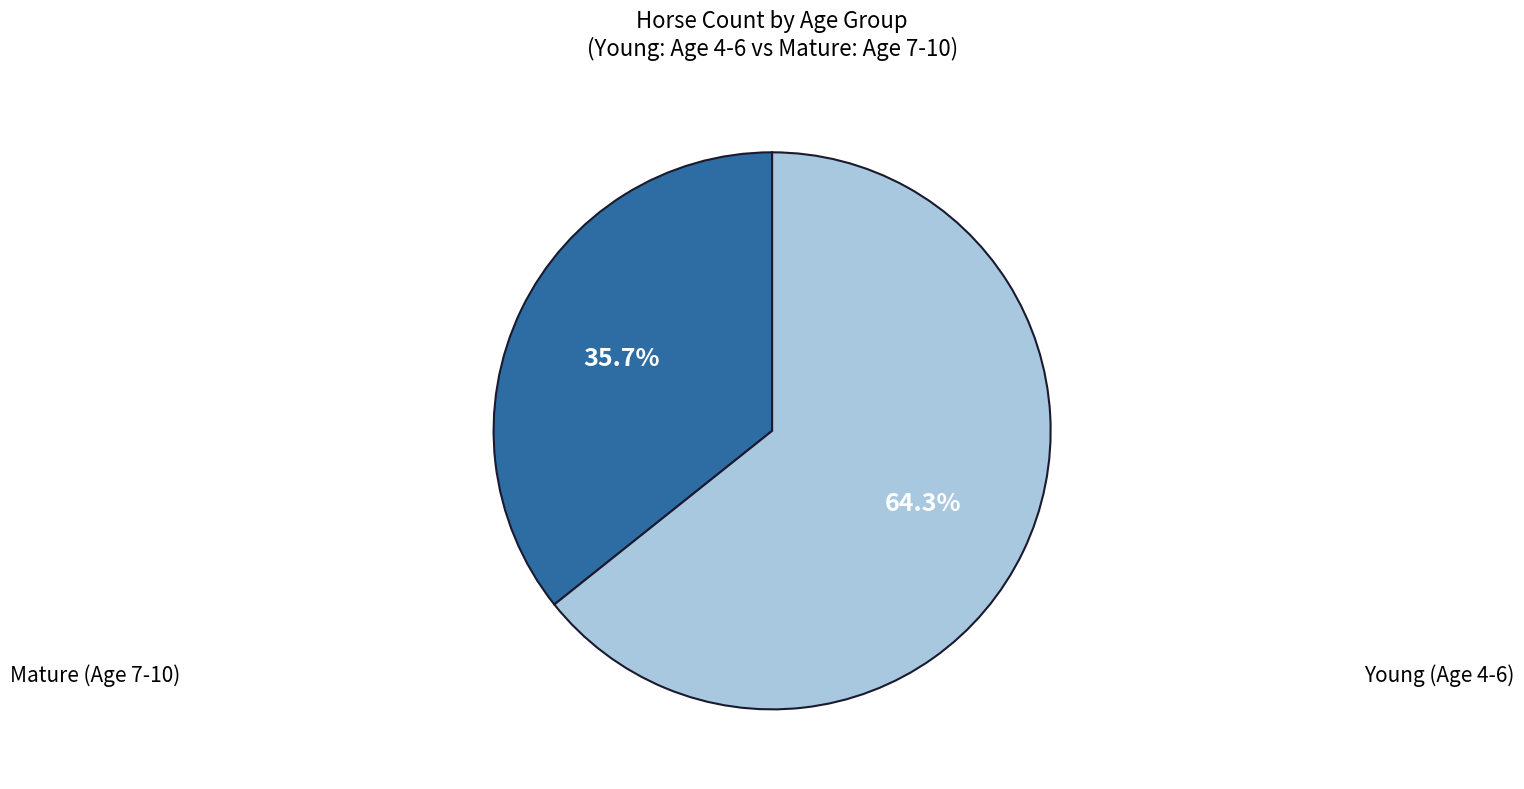

Is there any slice that represents more than half of the pie?

Yes